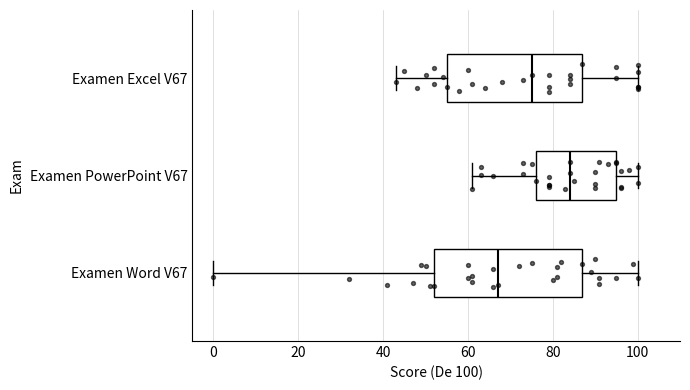

Where does the right whisker of the box for Examen Word V67 end on the x-axis? The values are not printed on the chart, so give them approximately, as read against the axis.

100